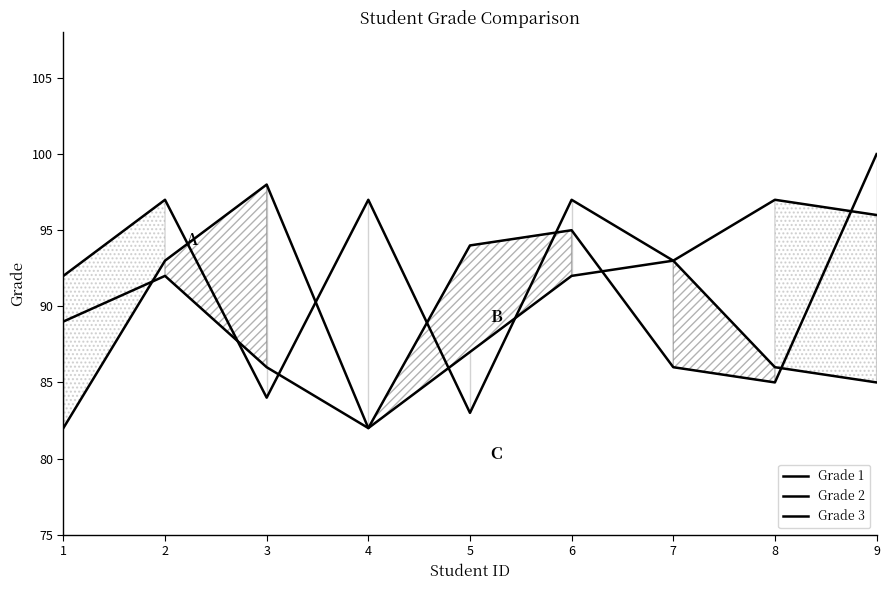

True or false: Grade 1 has a value of 82 at 4.

True